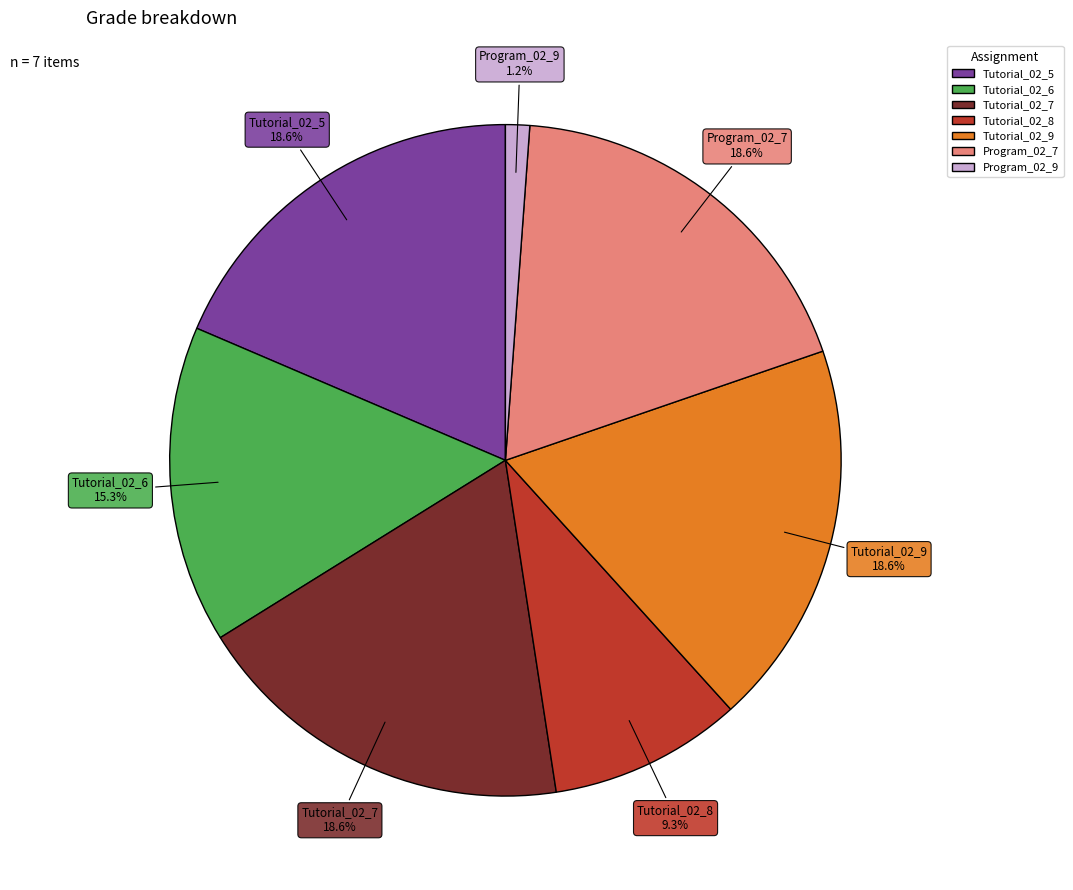

Is there a majority slice in this chart?

No